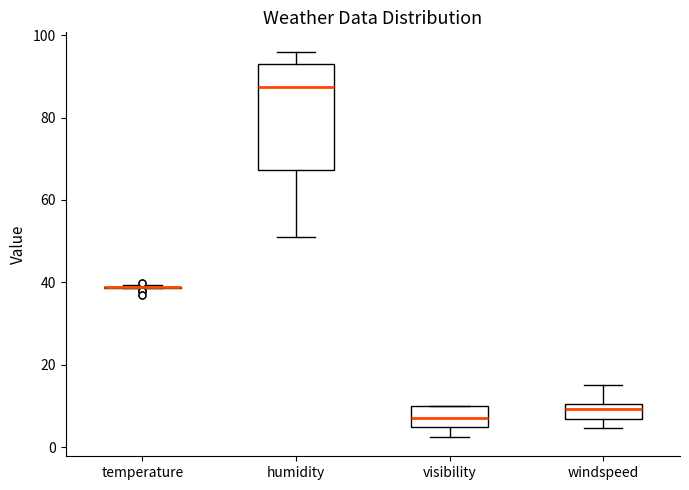

Reading left to right, transcribe this box plot: for each box, give where its median line is, the range the box spans, and where its two whiskers end, as read against the y-axis. The values are not printed on the chart, so give them approximately, as read against the axis.

temperature: box collapsed to a line at 40, whiskers 38 to 40
humidity: median 88, box 68 to 94, whiskers 52 to 96
visibility: median 8, box 6 to 10, whiskers 2 to 10
windspeed: median 10 (inside the box), box 6 to 10, whiskers 4 to 16